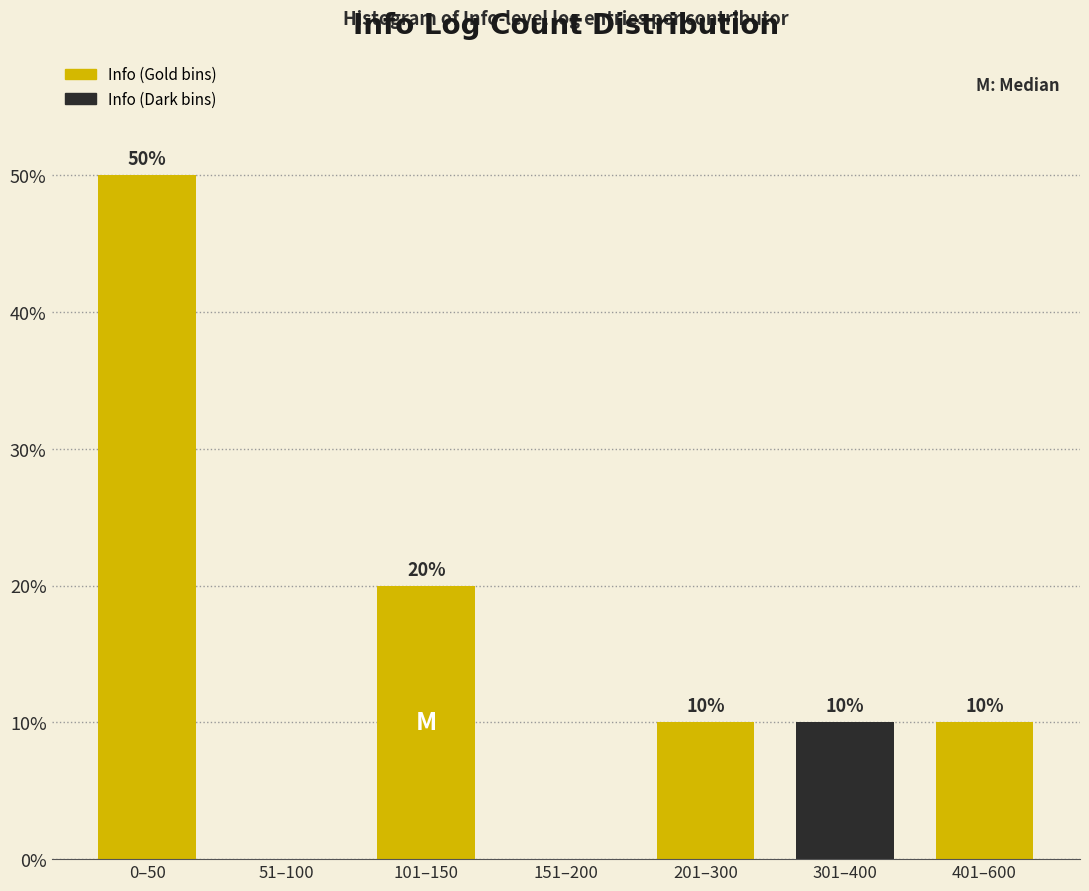

Reading left to right, what are all the values shown in this chart?

0–50=50	51–100=0	101–150=20	151–200=0	201–300=10	301–400=10	401–600=10